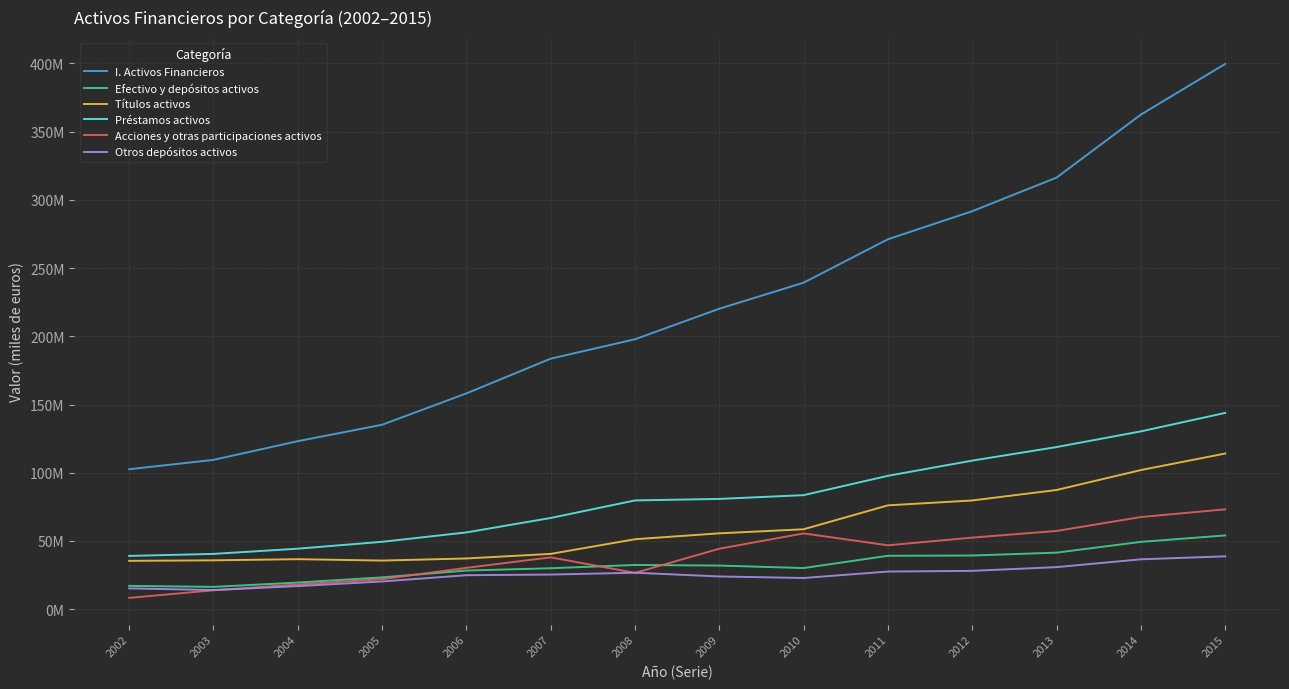

Reading left to right, what are all the values shown in this chart?

I. Activos Financieros: 102563439	109420626	123124298	135159248	158151317	183594704	197807062	220202286	239282331	271103426	291655497	316289727	362448128	399603637
Efectivo y depósitos activos: 17089243	16357214	19512525	23318539	28323093	30011562	32408815	31972815	30154518	39145263	39335341	41455746	49328138	54051015
Títulos activos: 35442556	35802730	36652768	35627442	37172501	40525637	51275068	55597292	58581174	76105669	79684877	87358884	101963239	114073957
Préstamos activos: 39040469	40527703	44346461	49384122	56261479	66846207	79701415	80820600	83573997	97751470	108891618	118820068	130310011	143830822
Acciones y otras participaciones activos: 8287481	13852775	18098418	22011231	30308263	37993618	26631081	44330252	55545322	46834065	52456740	57348064	67532607	73188347
Otros depósitos activos: 15261484	14018170	16921960	20312910	24907976	25384822	26731814	23988420	22870601	27586169	28091275	30837113	36563361	38736943